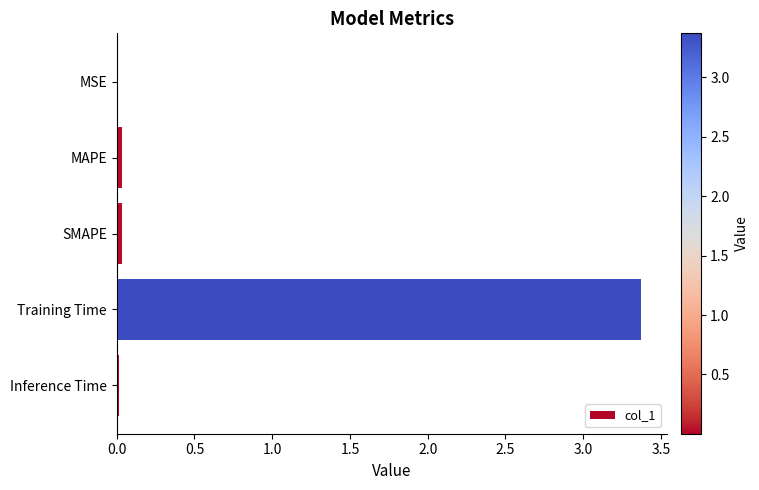

How many series are shown in this chart?

1